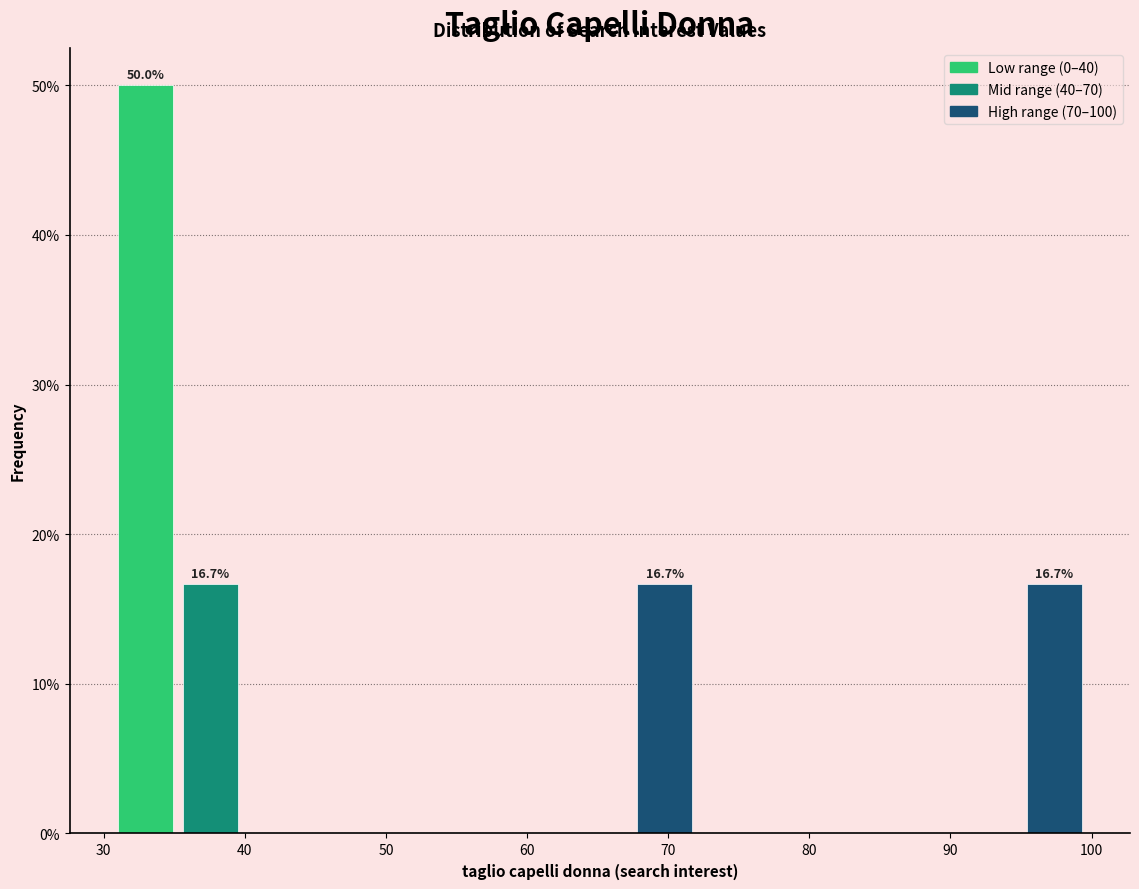

Which range on the x-axis has the tallest bar?

31.0 to 35.6